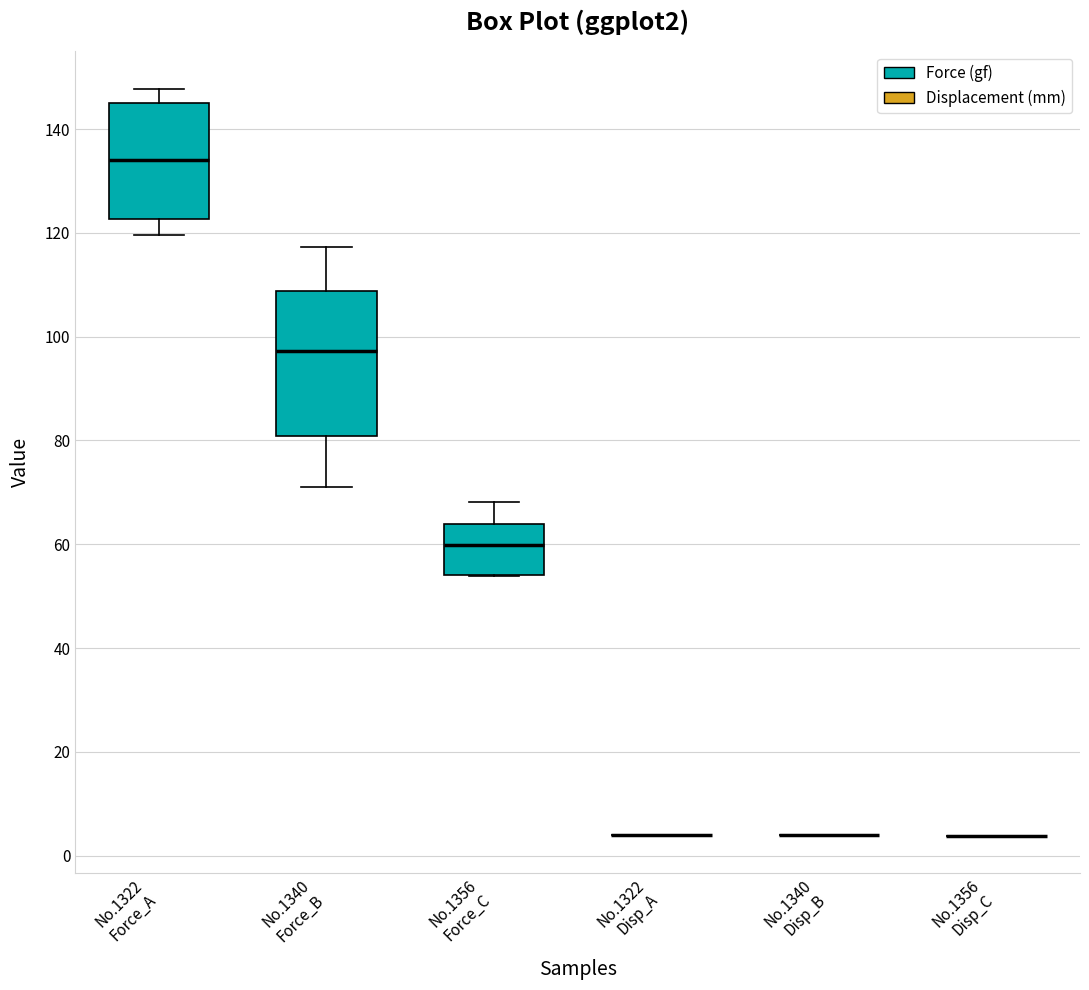

Reading left to right, read every box against the y-axis: the position of its median line, the range the box covers, and the ends of its whiskers. The values are not printed on the chart, so give them approximately, as read against the axis.

No.1322 Force_A: median 134, box 122 to 144, whiskers 120 to 148
No.1340 Force_B: median 98, box 80 to 108, whiskers 72 to 118
No.1356 Force_C: median 60, box 54 to 64, whiskers 54 to 68
No.1322 Disp_A: box collapsed to a line at 4, whiskers 4 to 4
No.1340 Disp_B: box collapsed to a line at 4, whiskers 4 to 4
No.1356 Disp_C: box collapsed to a line at 4, whiskers 4 to 4